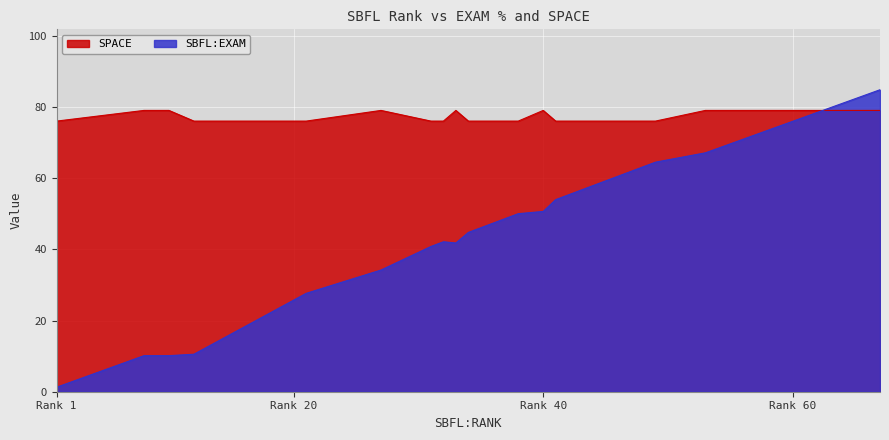

How many lines are shown in the chart?

2